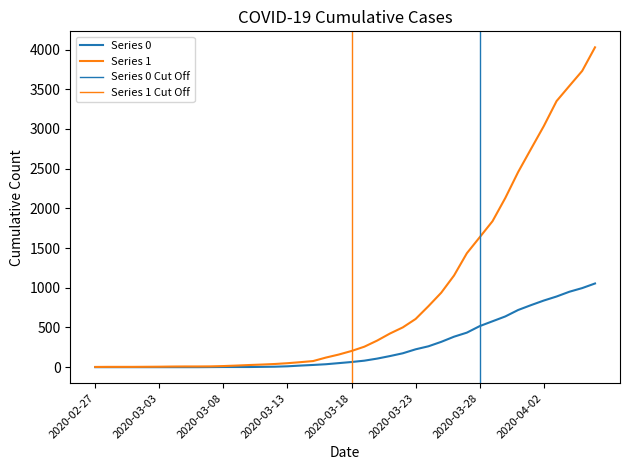

How many values in Series 0 are above zero?

31